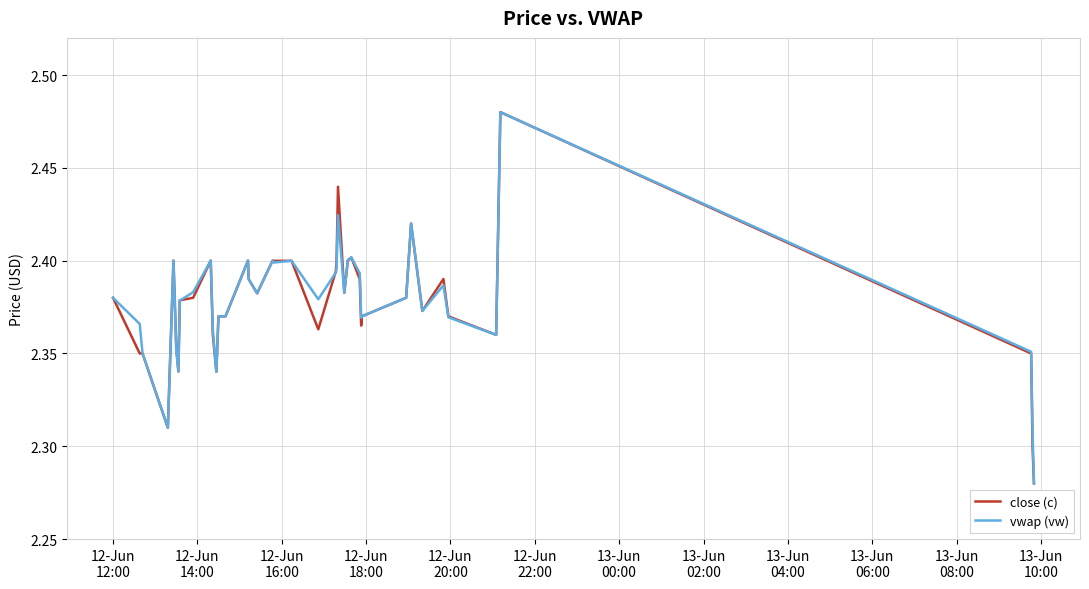

True or false: close (c) and vwap (vw) intersect in this chart.

True